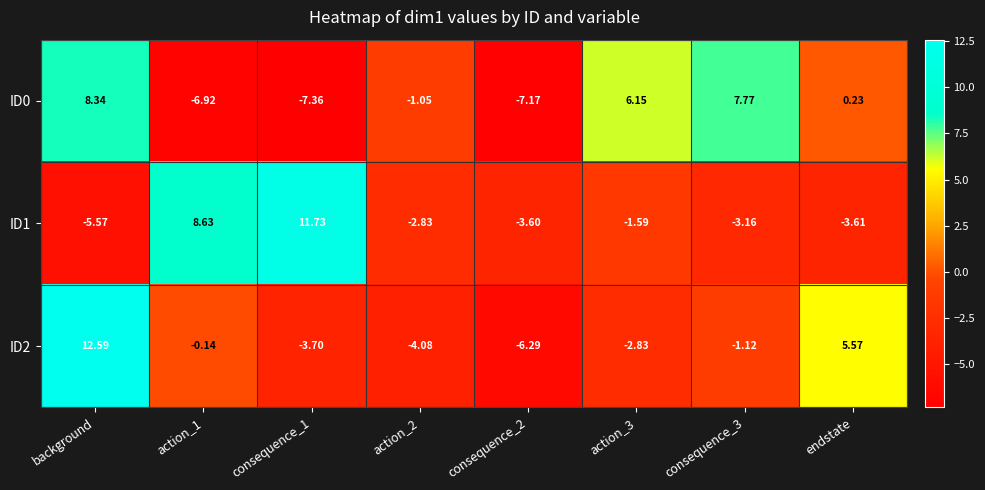

At which label is ID2 closest to 3?

endstate